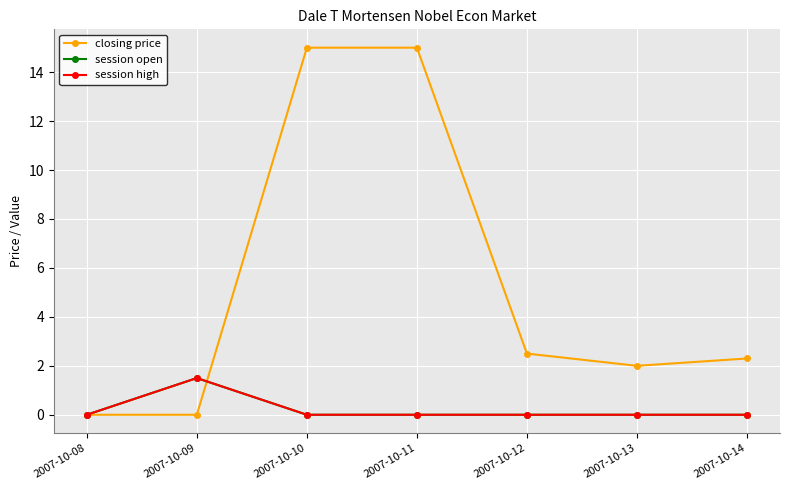

Is this an area chart (filled region under the line)?

No